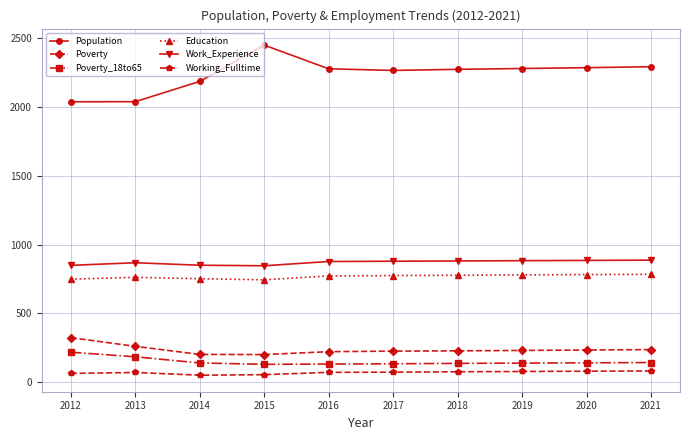

What is the difference between the maximum and minimum values in the Working_Fulltime series?

31